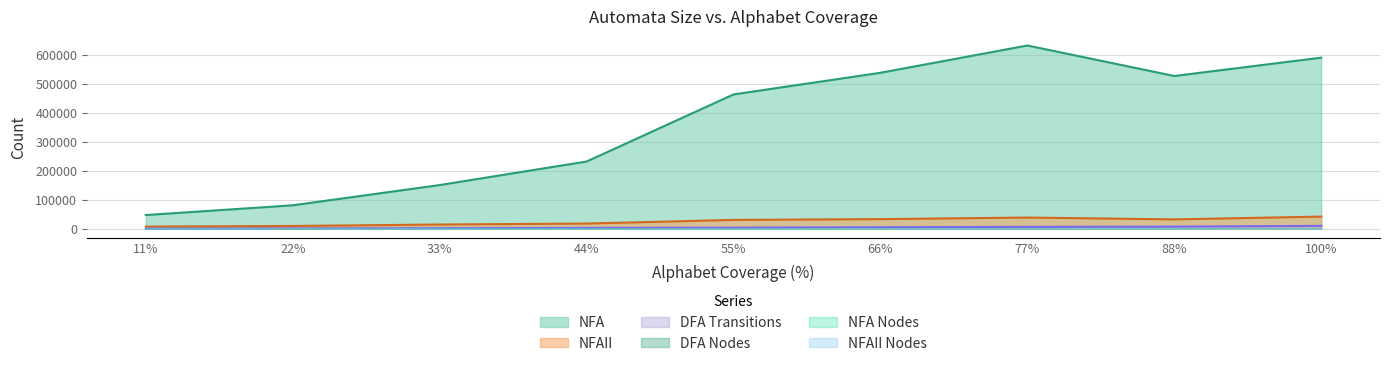

Between 33% and 100%, which series saw the biggest shift?

NFA